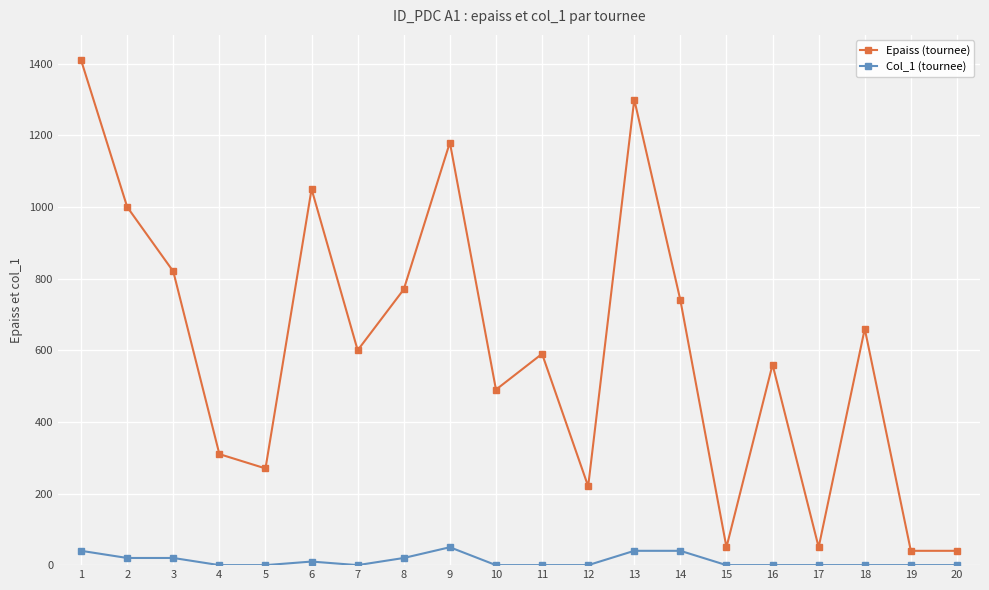

What is the difference between the second highest and minimum values in the Epaiss (tournee) series?

1260